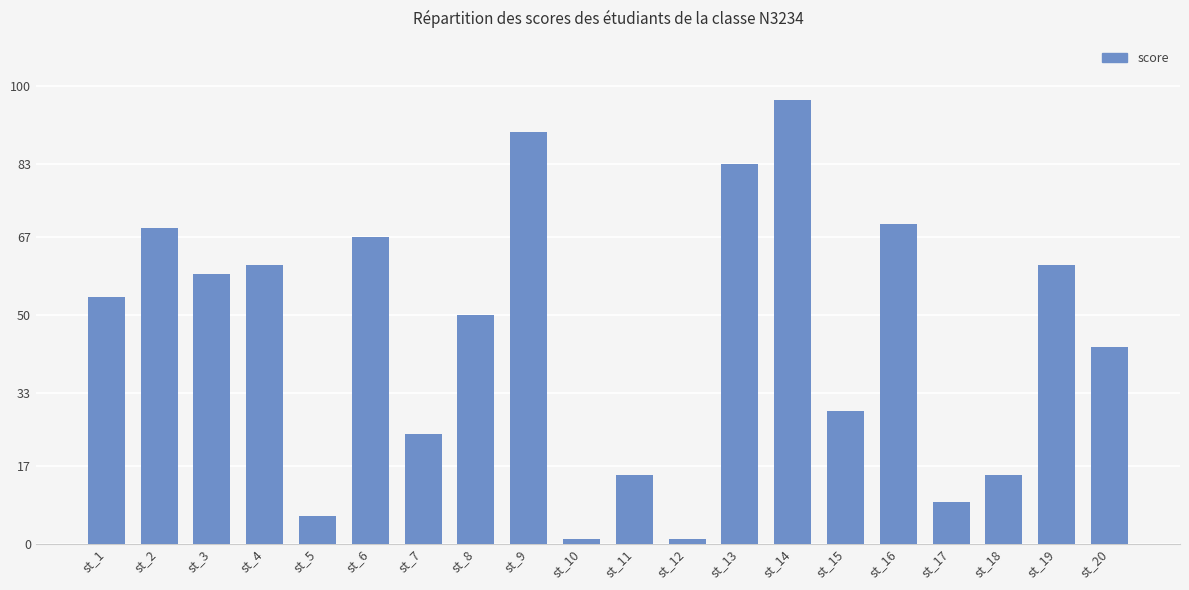

What is the ratio of the value at st_4 to the value at st_15?

2.1